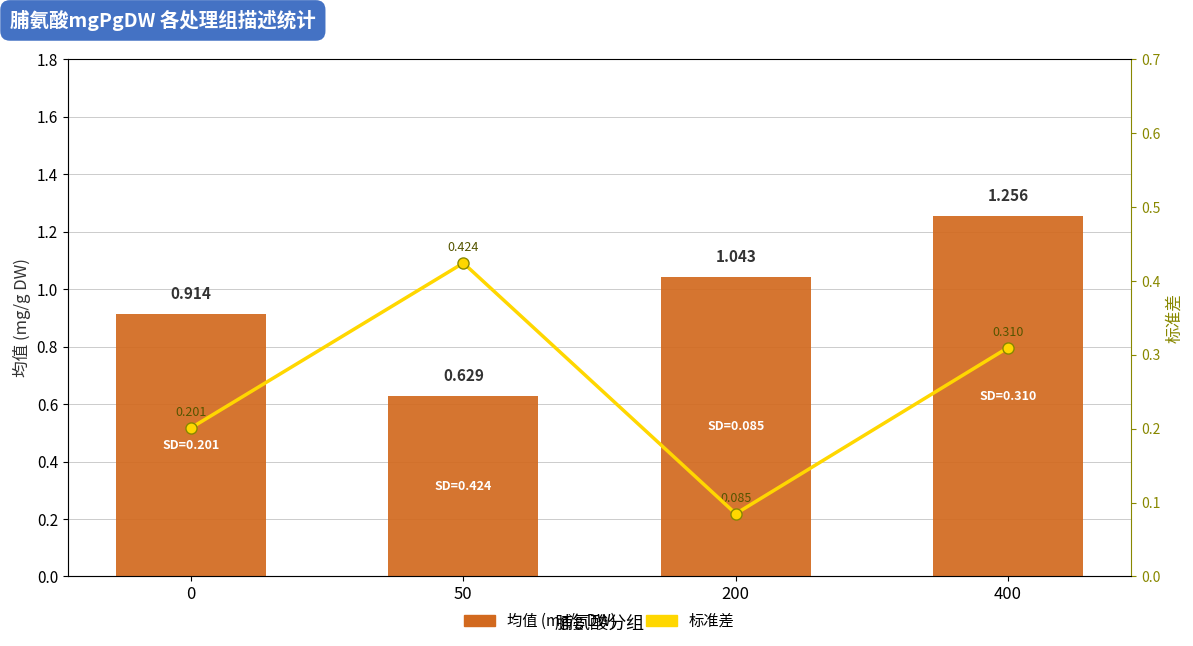

How many groups of bars are there?

4